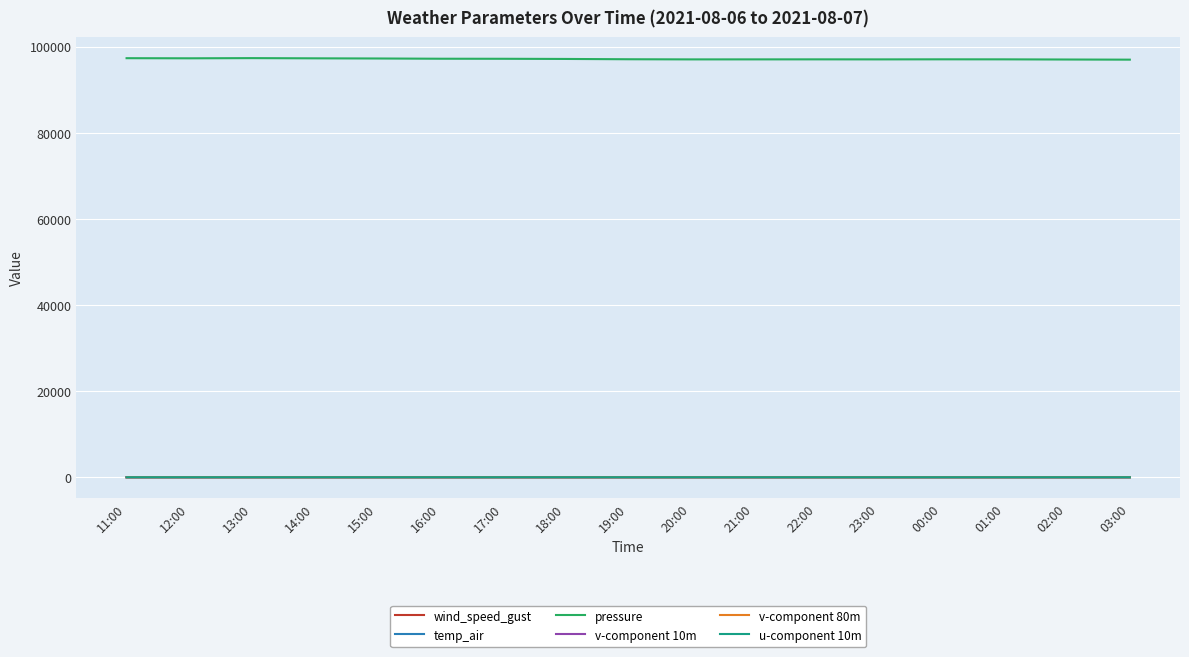

At which label does pressure first exceed 97066?

11:00